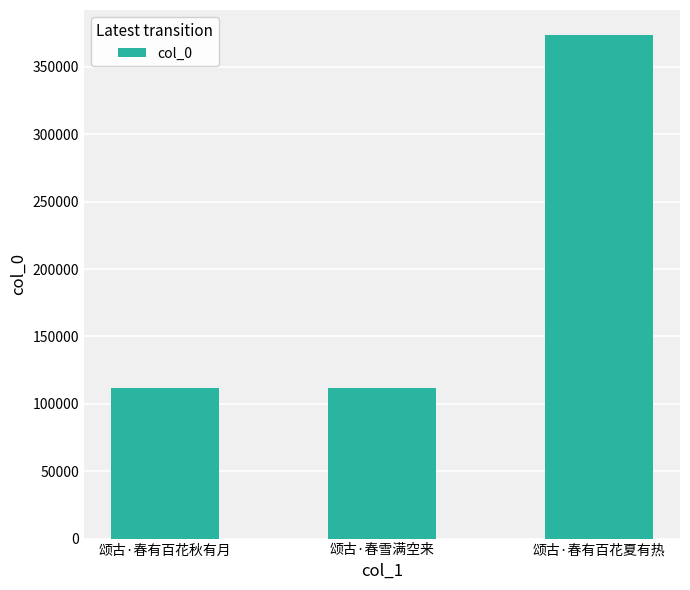

What is the average value?

198767